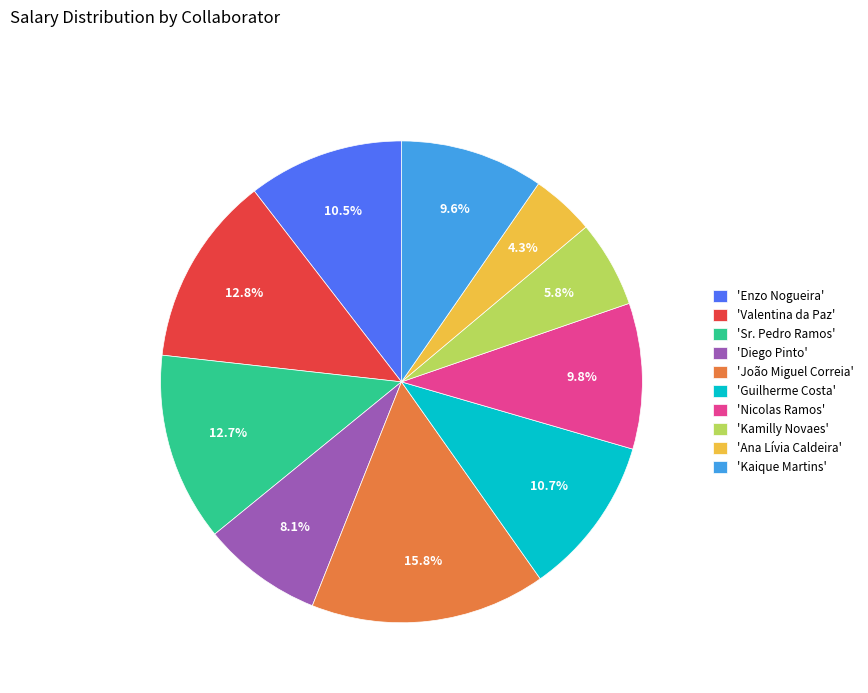

Is there any slice that represents more than half of the pie?

No